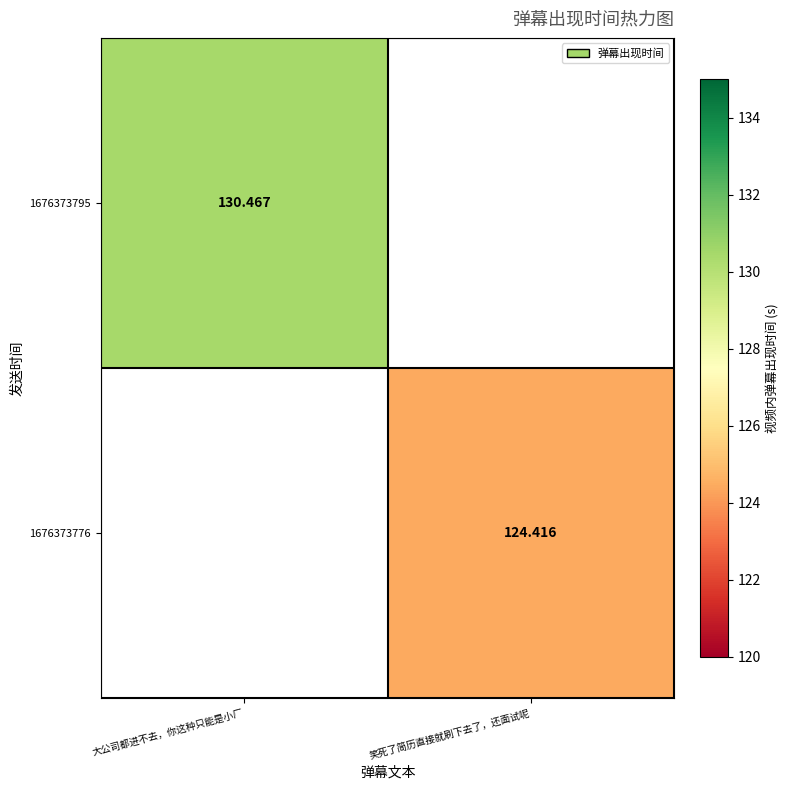

Is the value of 1676373795 at 大公司都进不去，你这种只能是小厂 greater than the value of 1676373776 at 笑死了简历直接就刷下去了，还面试呢?

Yes